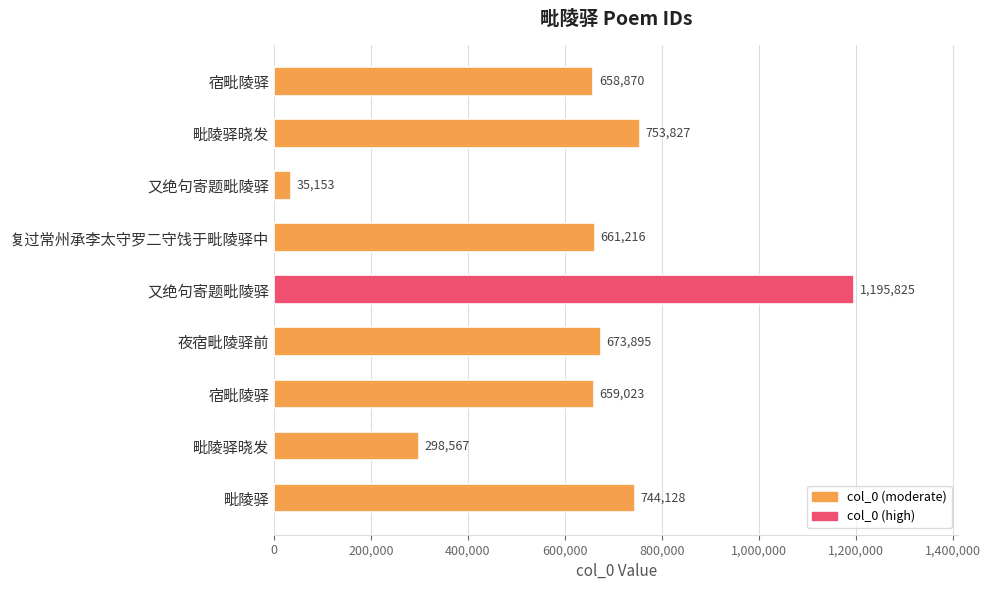

How many series are shown in this chart?

1